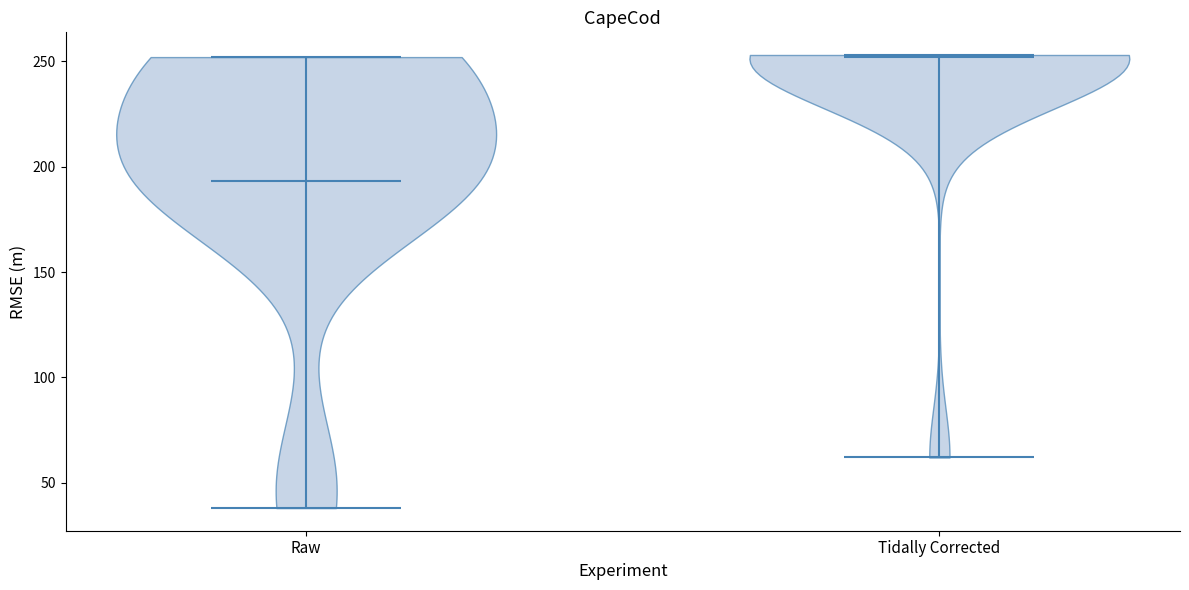

Reading left to right, read every violin against the y-axis: where its median line is, and the lowest and highest points it reaches. The values are not printed on the chart, so give them approximately, as read against the axis.

Raw: median line 195, lowest point 40, highest point 250
Tidally Corrected: median line 250, lowest point 60, highest point 255